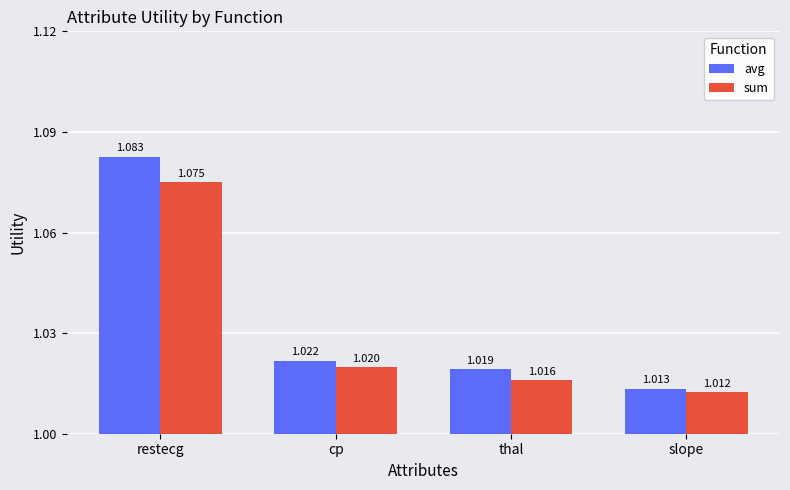

What are all the series names shown in the legend?

avg, sum